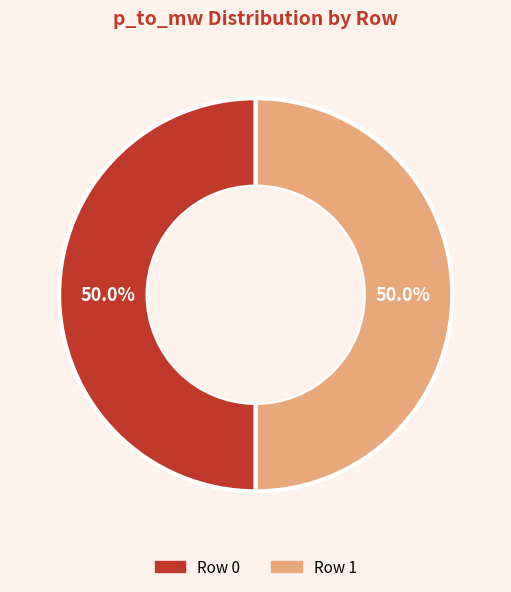

How many slices are in this pie chart?

2